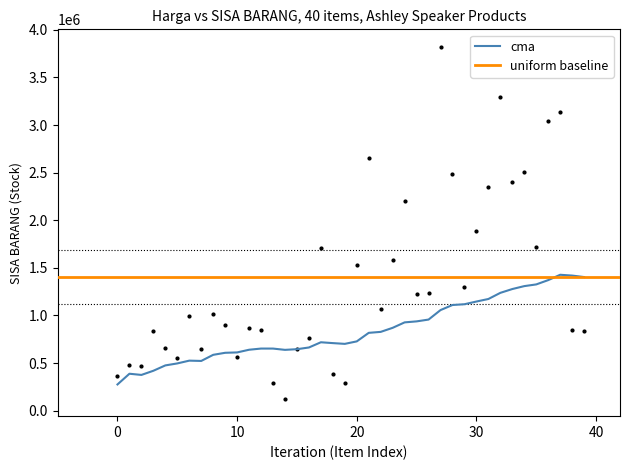

What is the change in value from 18 to 33?

+2021933.7